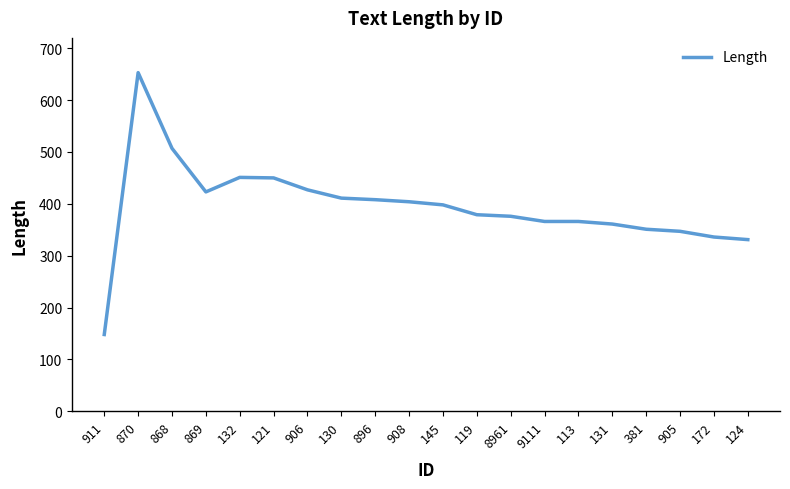

The value at 8961 is 376. True or false?

True